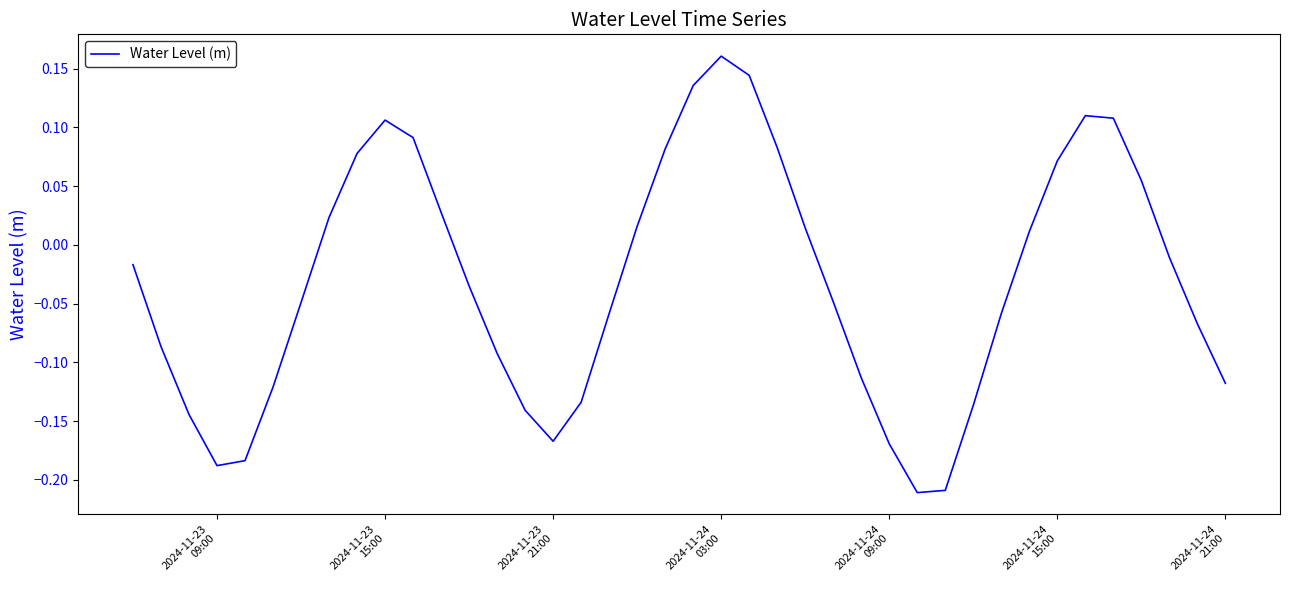

What is the difference between the maximum and minimum values?

0.4